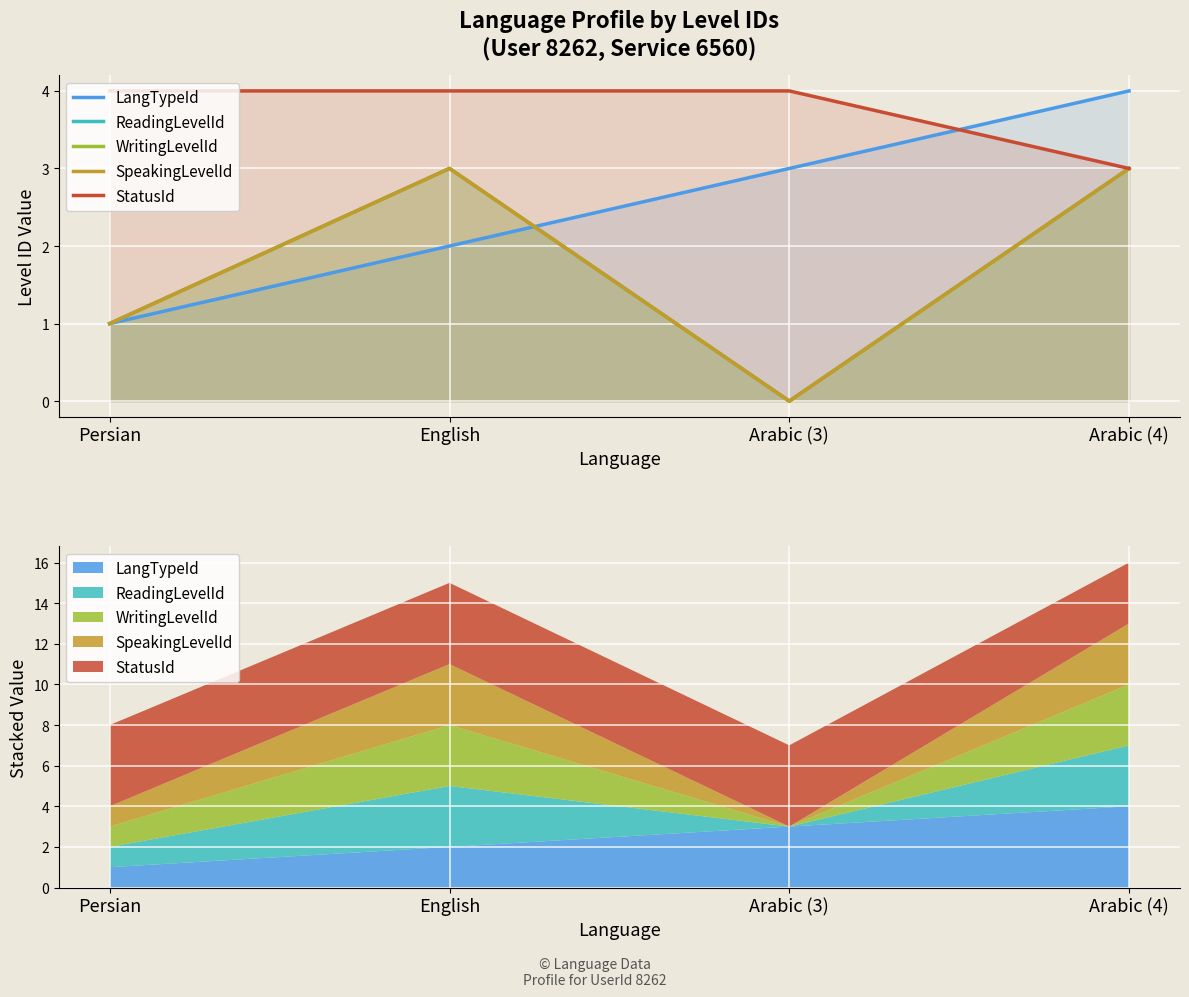

Between which two adjacent categories do StatusId and LangTypeId first intersect?

Arabic (3) and Arabic (4)